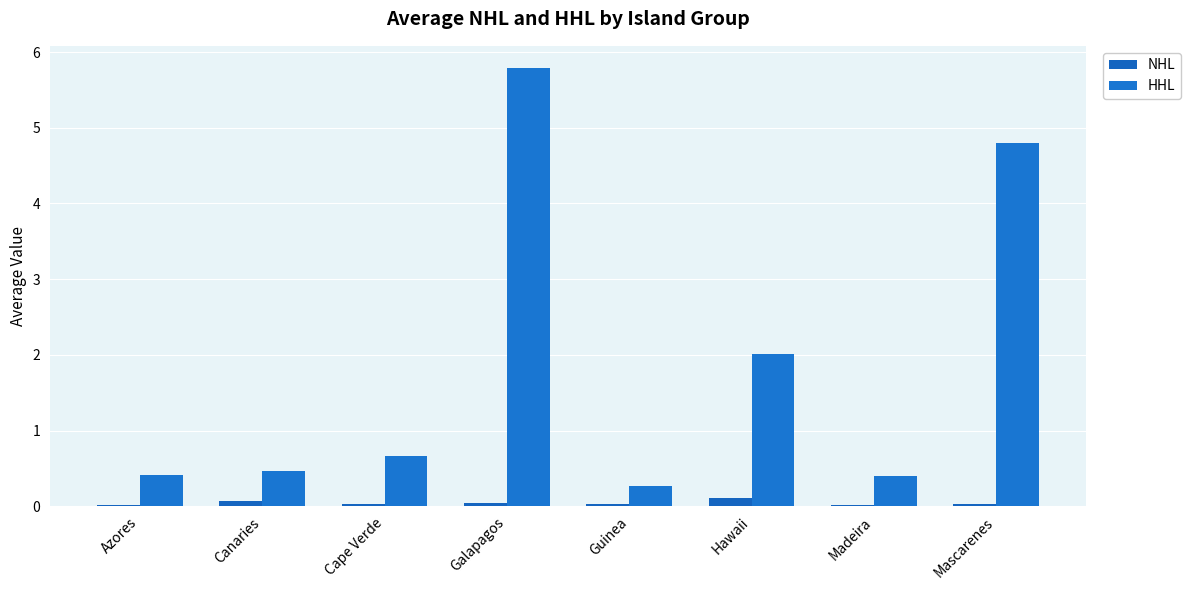

What is the label of the 2nd bar from the right?

Madeira